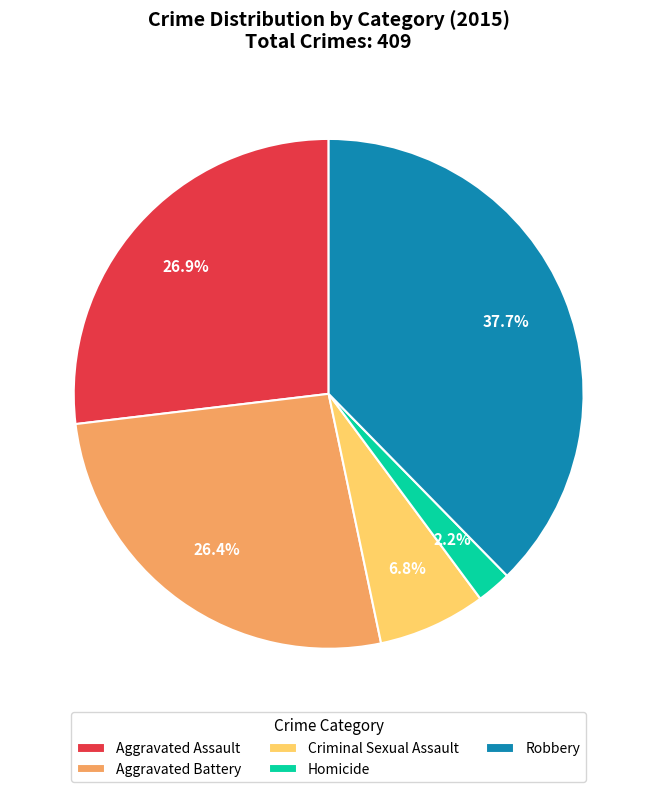

Does any single category account for the majority?

No